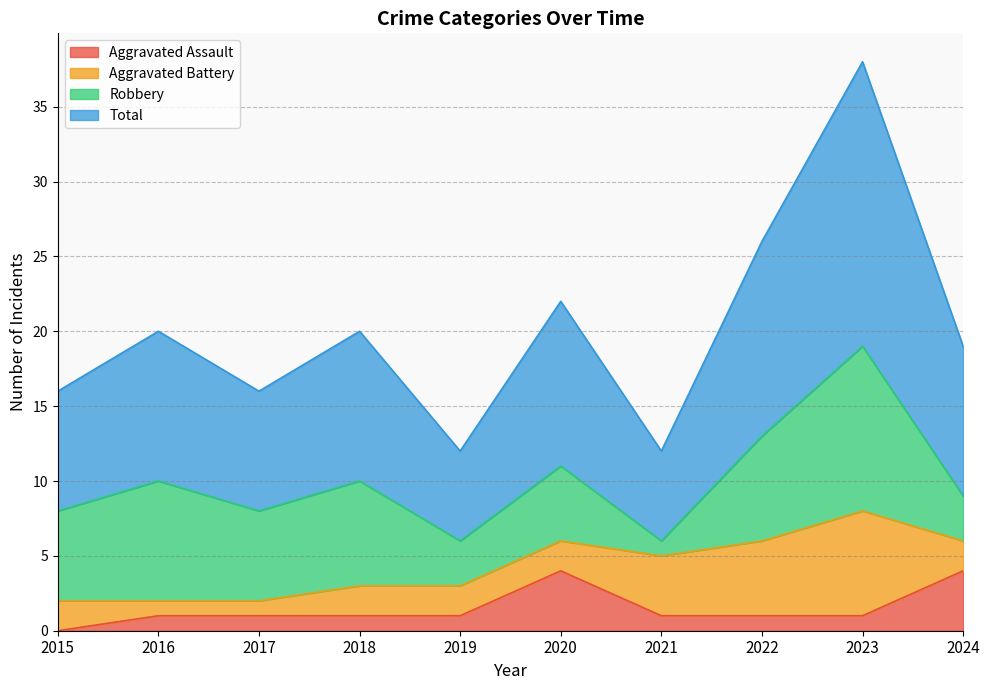

Does the chart display data point markers on the line(s)?

No